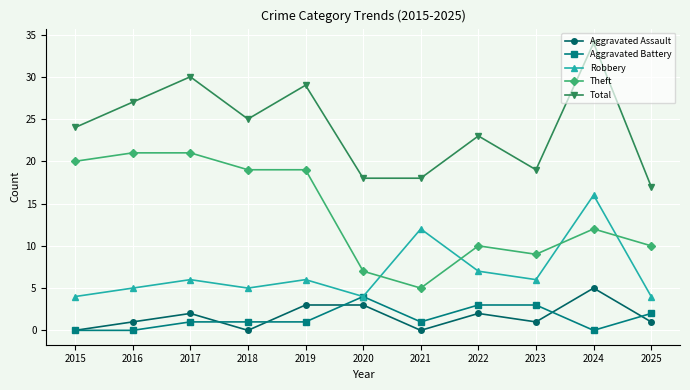

How many values in the Total series are below 24?

5